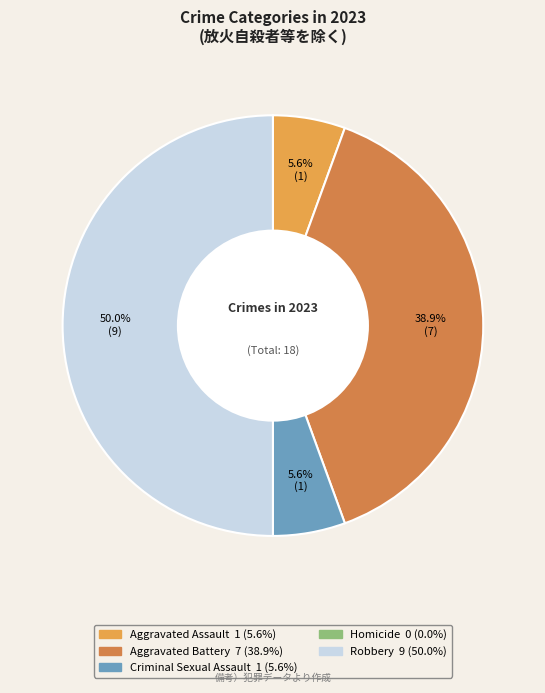

To the nearest percent, what is the difference between the largest and smallest slice percentages?

50%